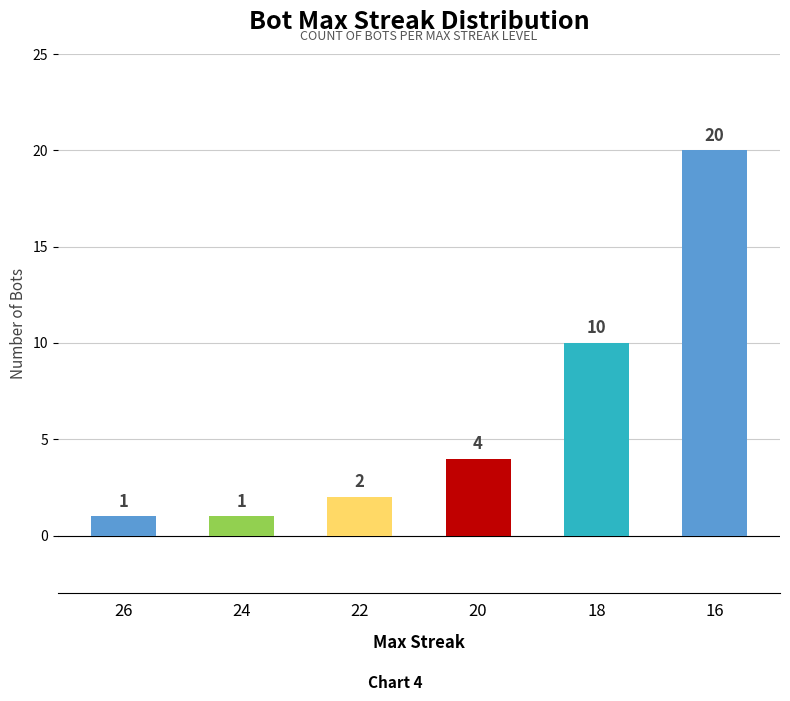

What is the sum of the values at 18 and 22?

12